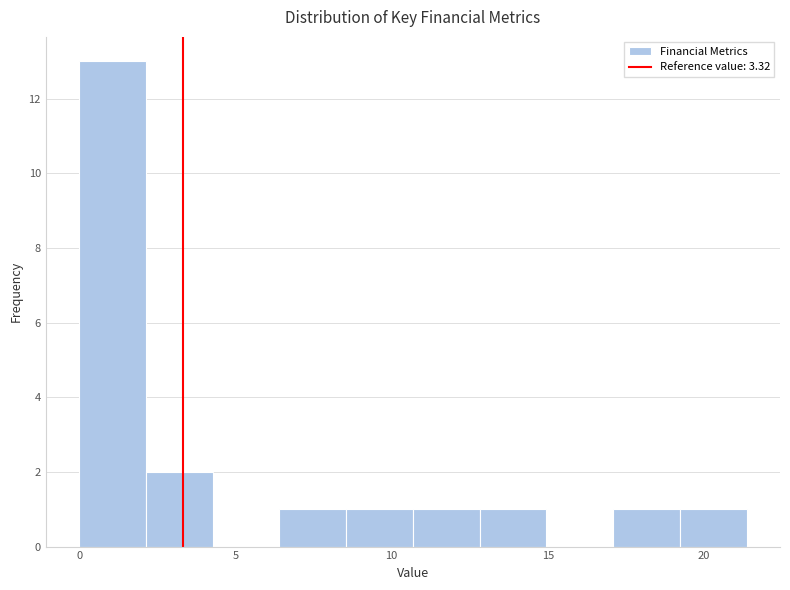

Which range on the x-axis has the tallest bar?

0.0 to 2.0